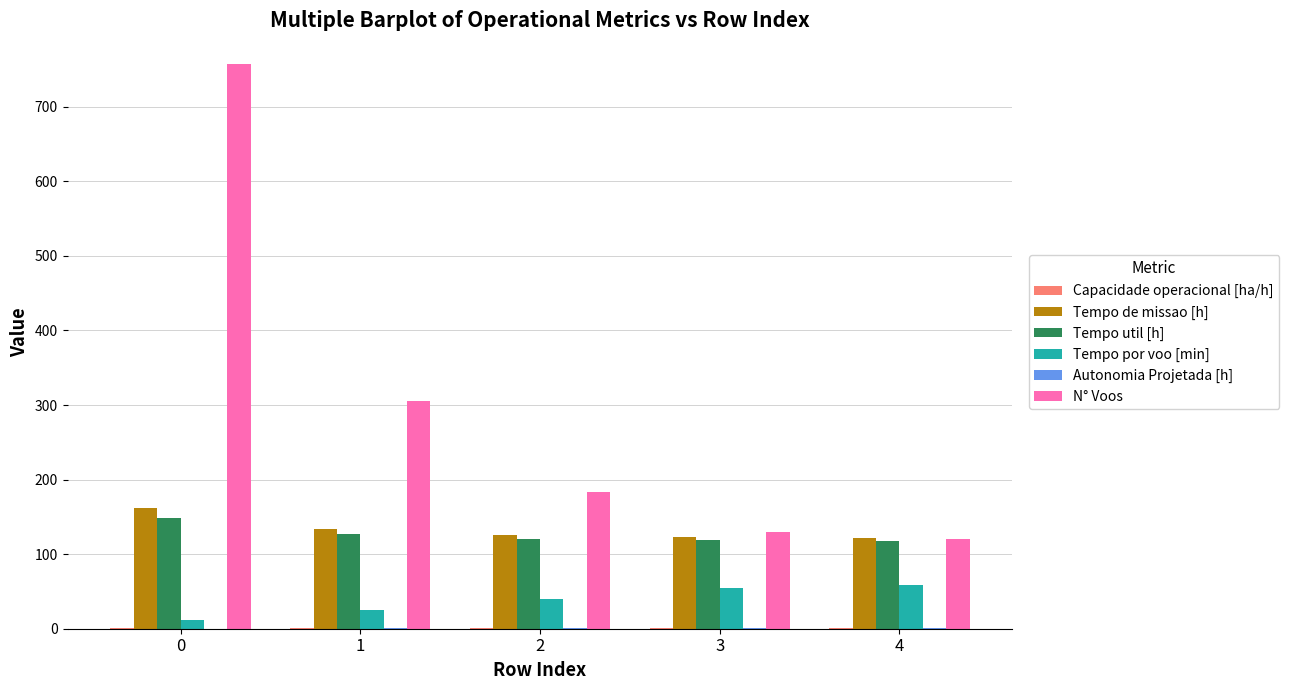

Is the value of Tempo por voo [min] at 4 greater than the value of Tempo de missao [h] at 2?

No